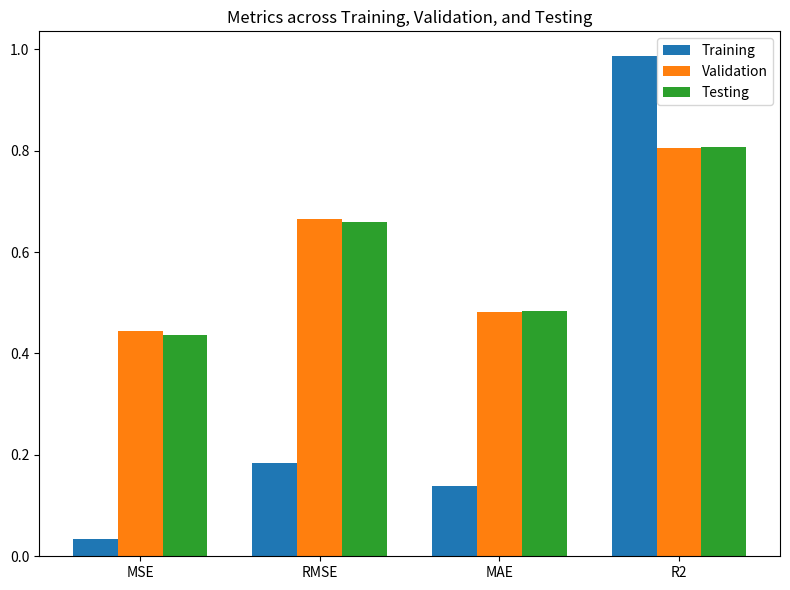

What is the sum of all Testing values?

2.4